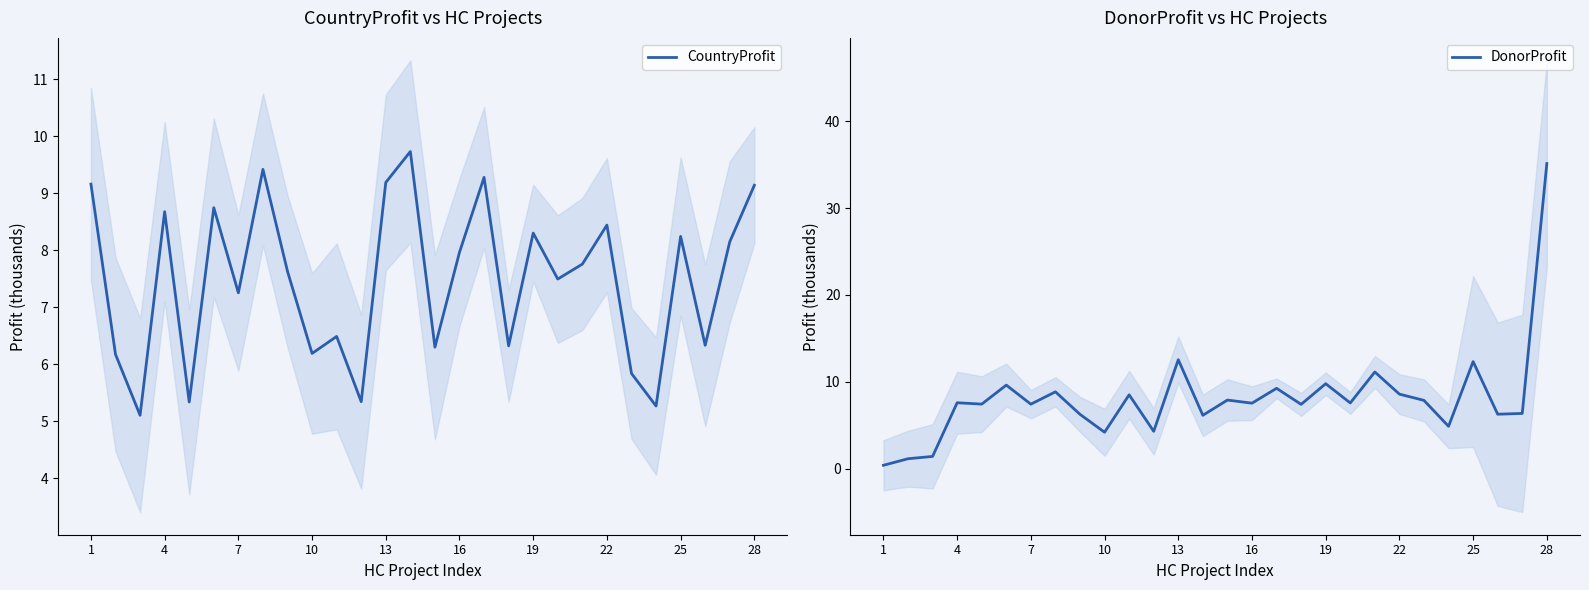

What is the value of the DonorProfit point at the 9th from the left?

6.3